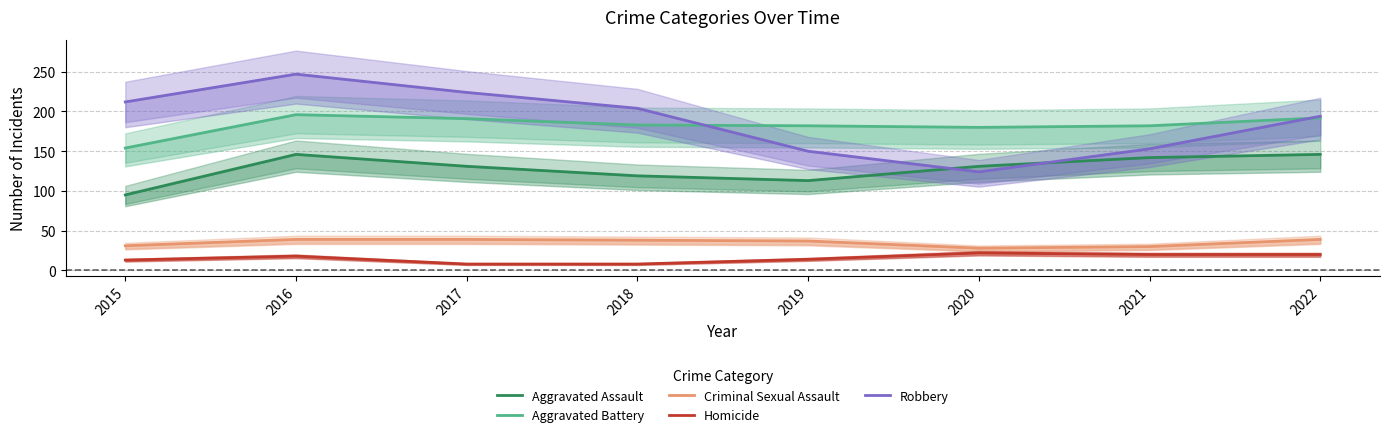

True or false: Criminal Sexual Assault and Homicide cross at least once.

False